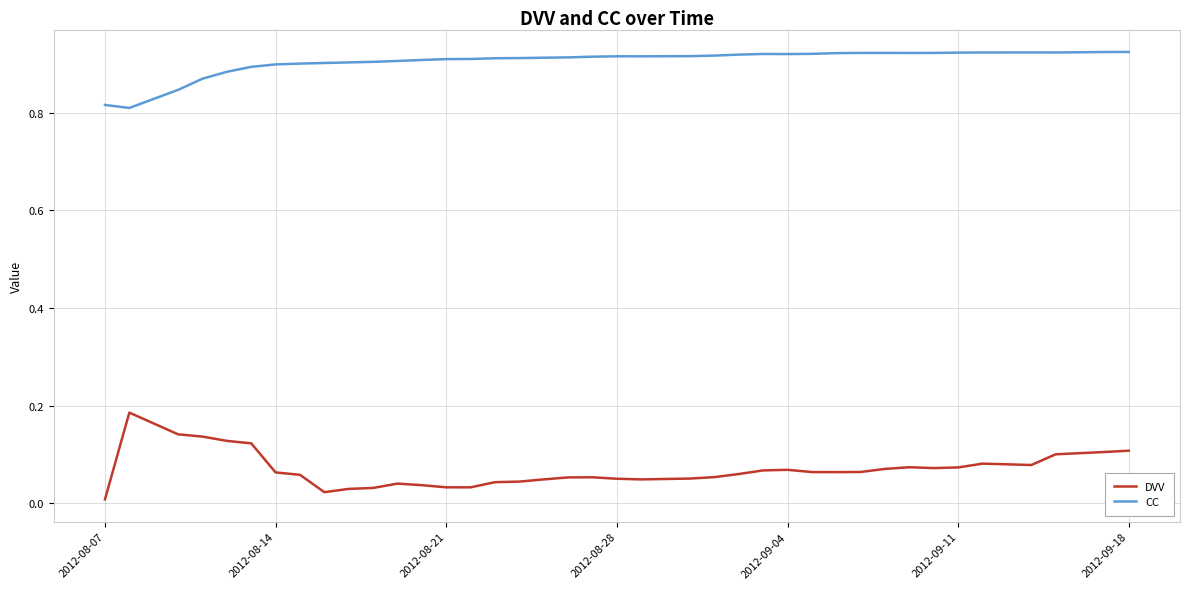

List the series in order of their peak value, highest first.

CC, DVV